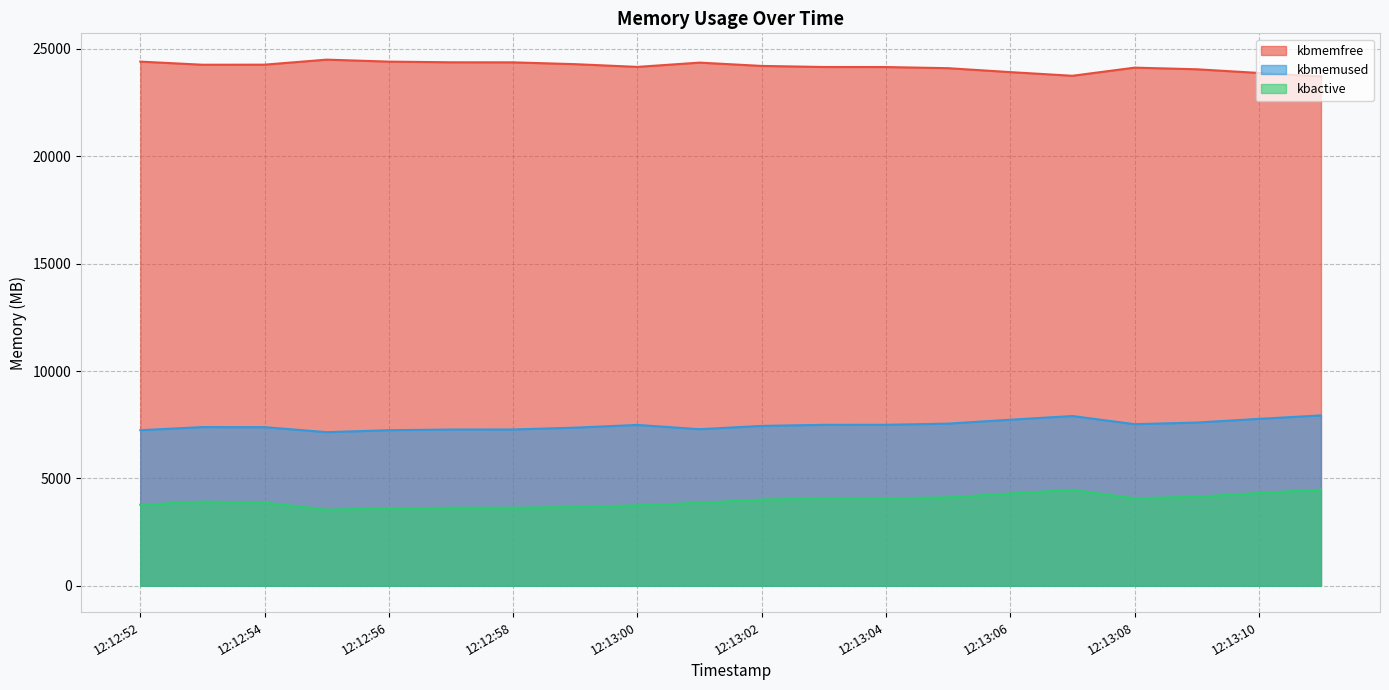

What is the spread (max minus min) of values at 12:13:00?

20417.3